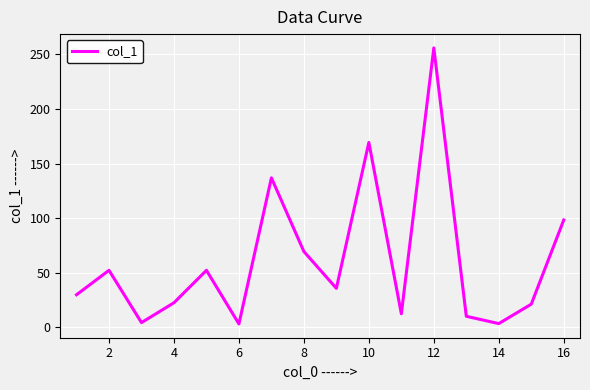

What is the maximum value shown in the chart?

255.9